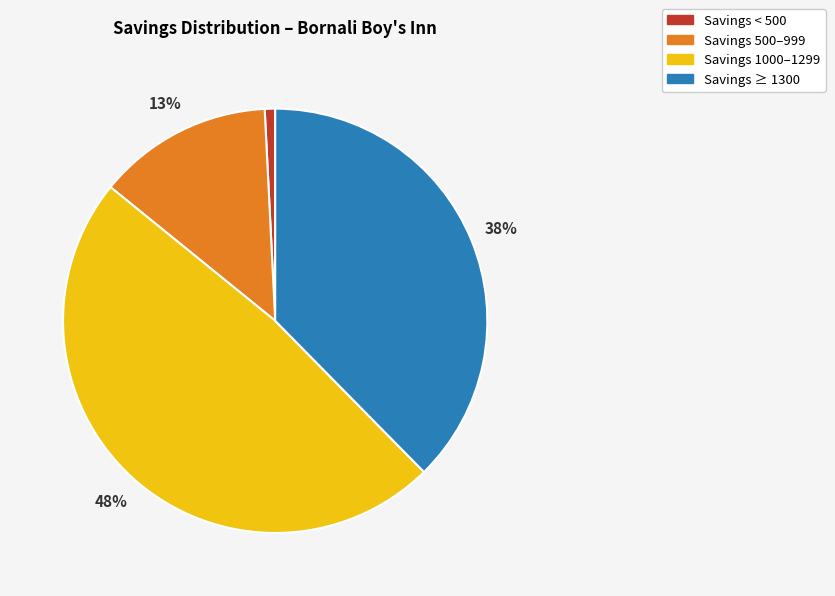

Rank the categories by value from lowest to highest.

Savings < 500, Savings 500–999, Savings ≥ 1300, Savings 1000–1299